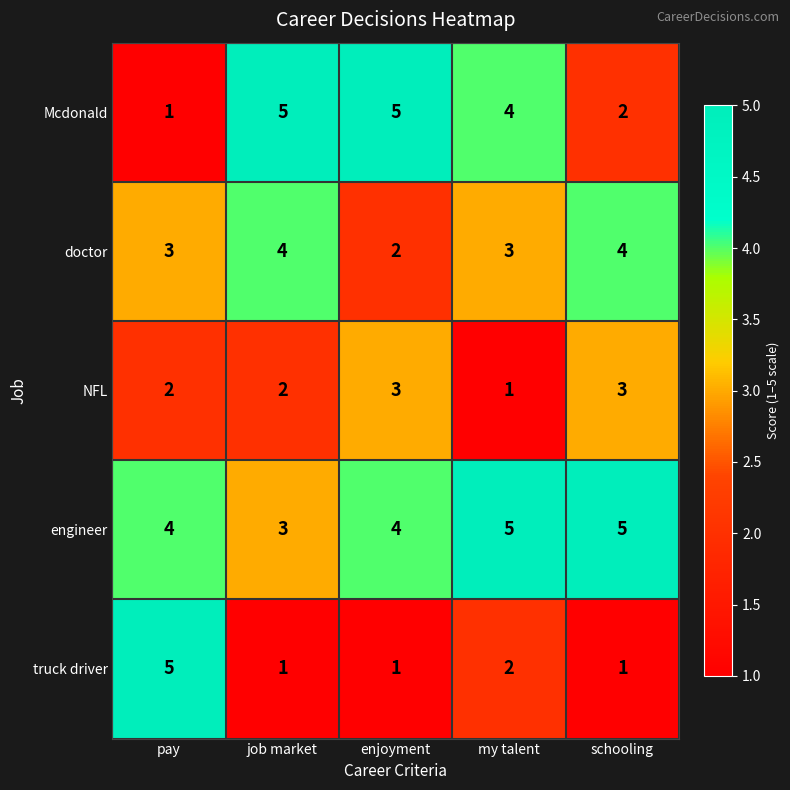

Read the engineer value at enjoyment.

4